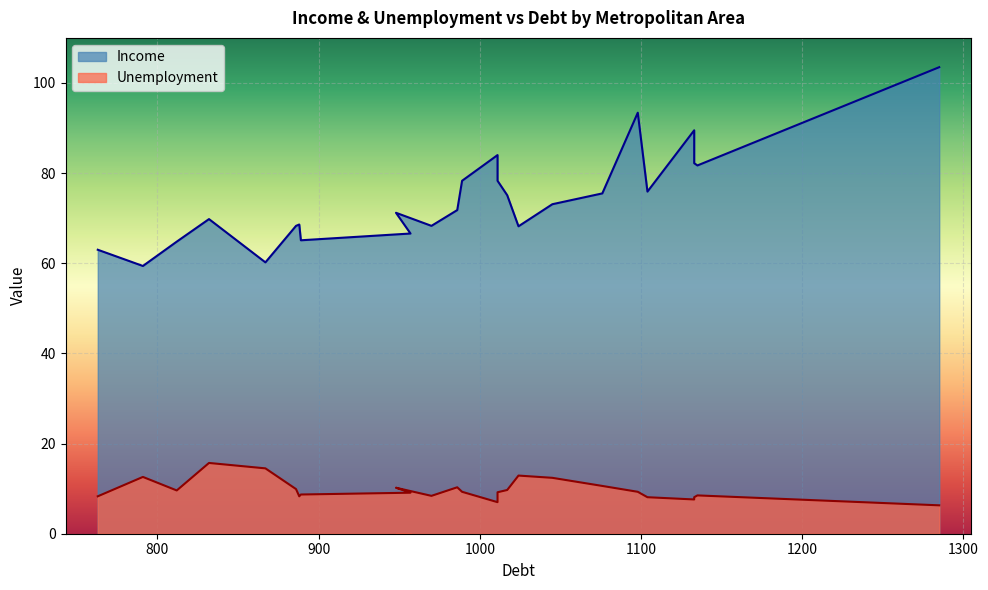

How many lines are shown in the chart?

2